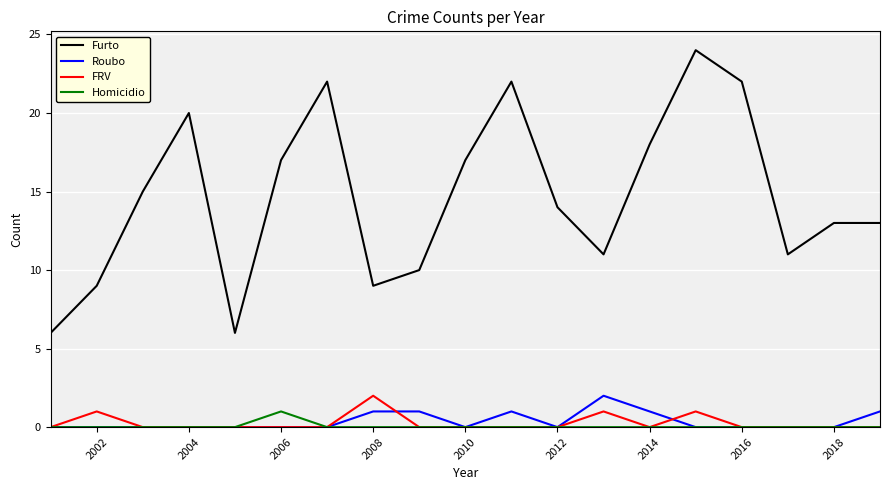

True or false: Roubo has more than 1 points higher than both neighbors.

True